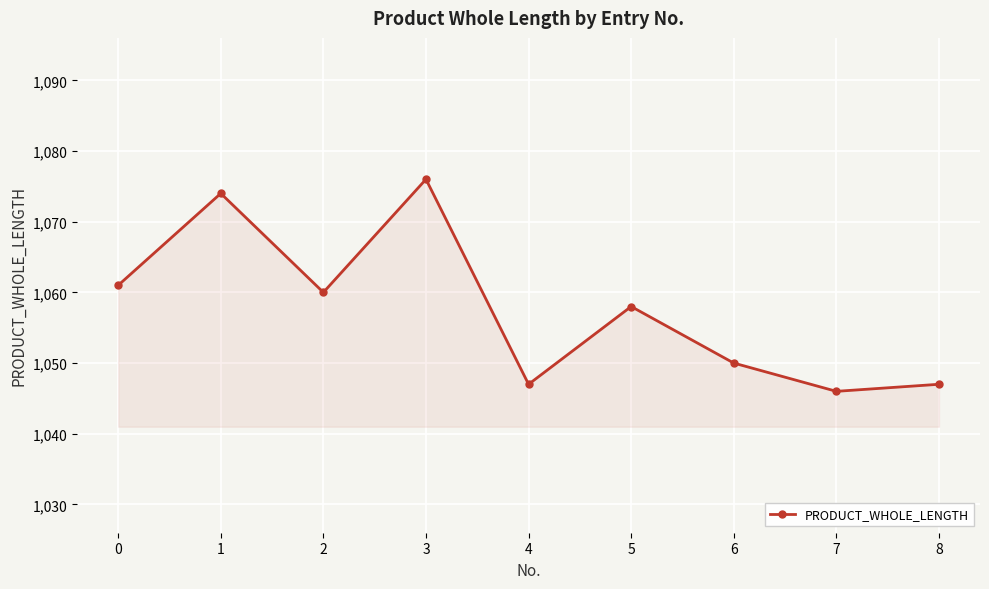

What is the smallest value displayed?

1046